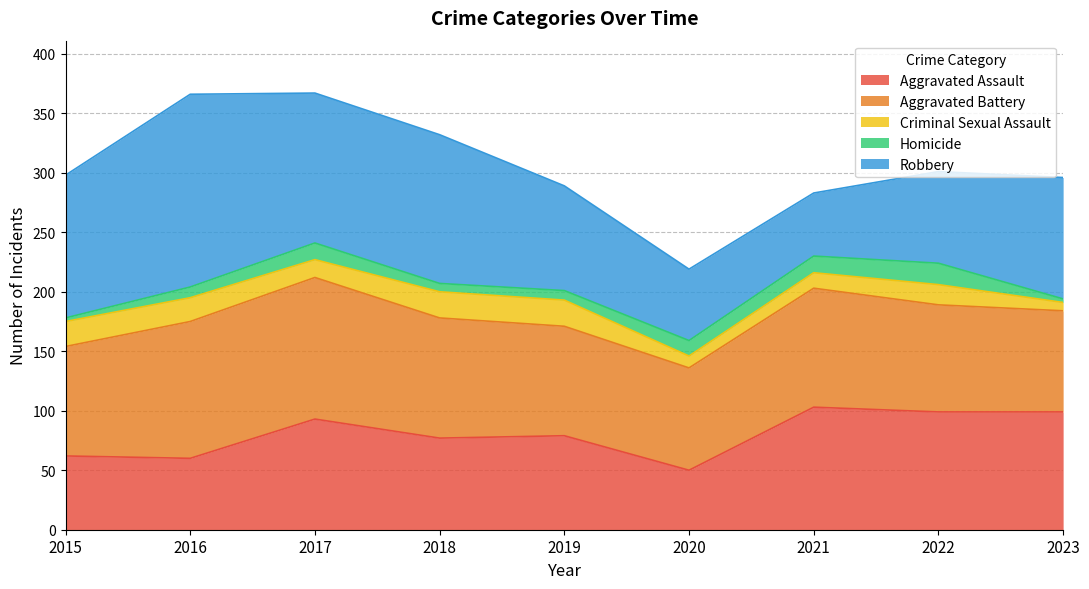

Where does the Robbery series first go above 102?

2015